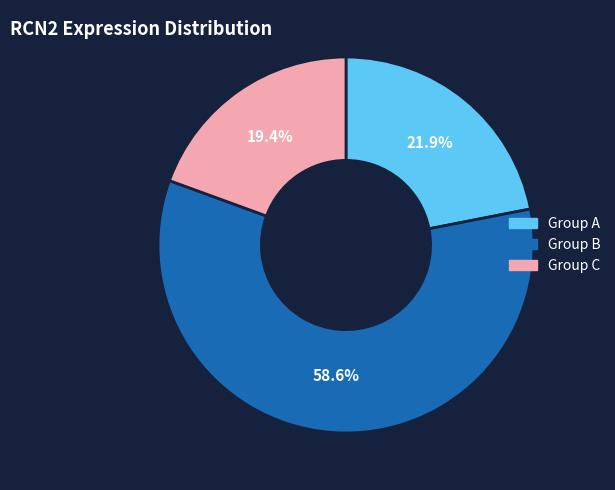

Does any single category account for the majority?

Yes